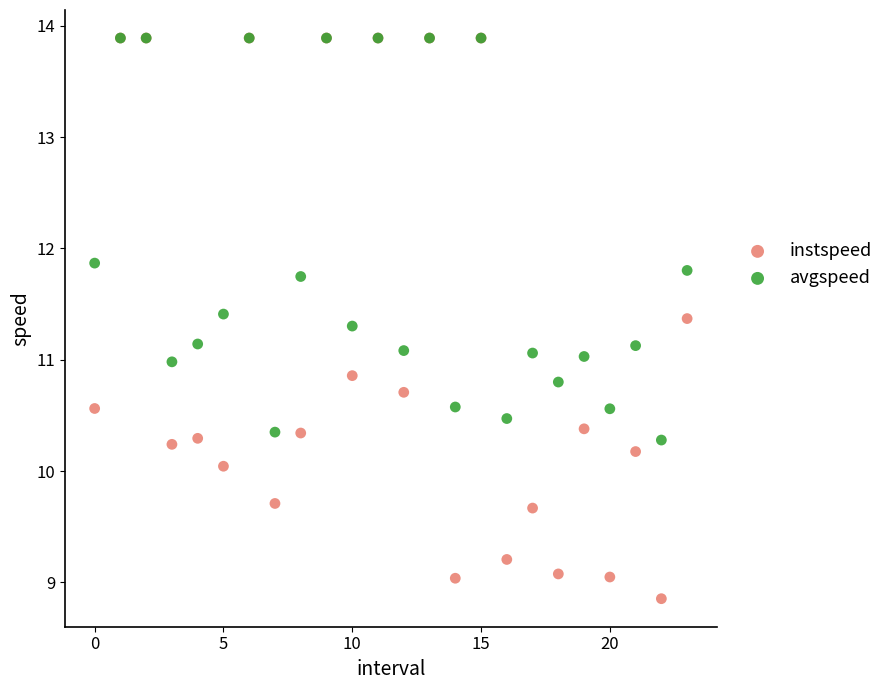

In the avgspeed series, what Y value is closest to 12?

11.9